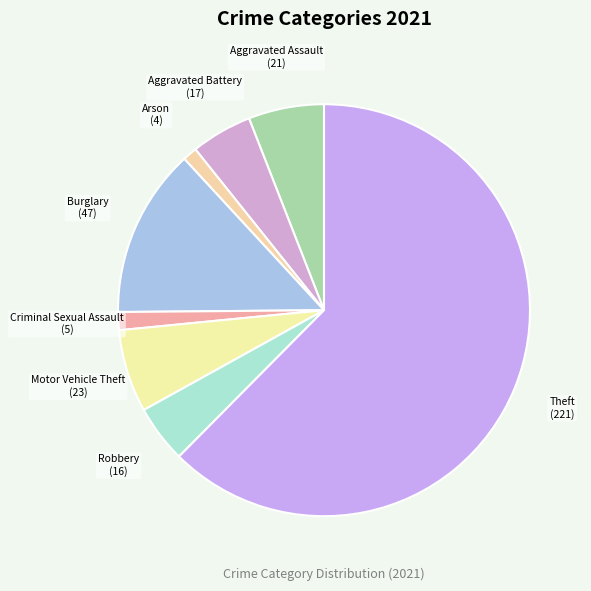

Do Robbery and Aggravated Battery together represent more than half of the pie?

No